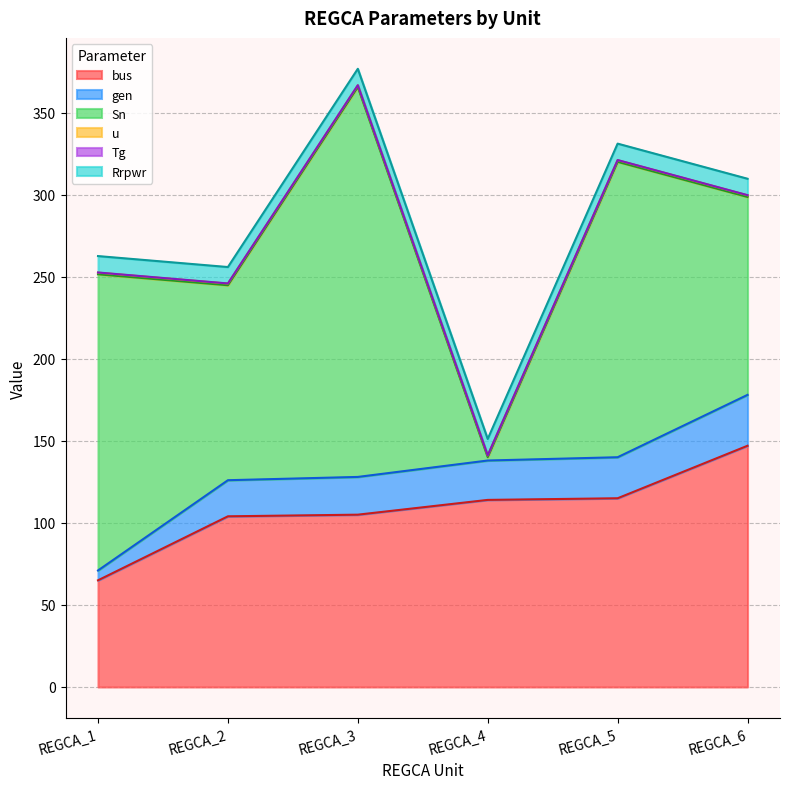

At which category is the sum across all series the highest?

REGCA_3